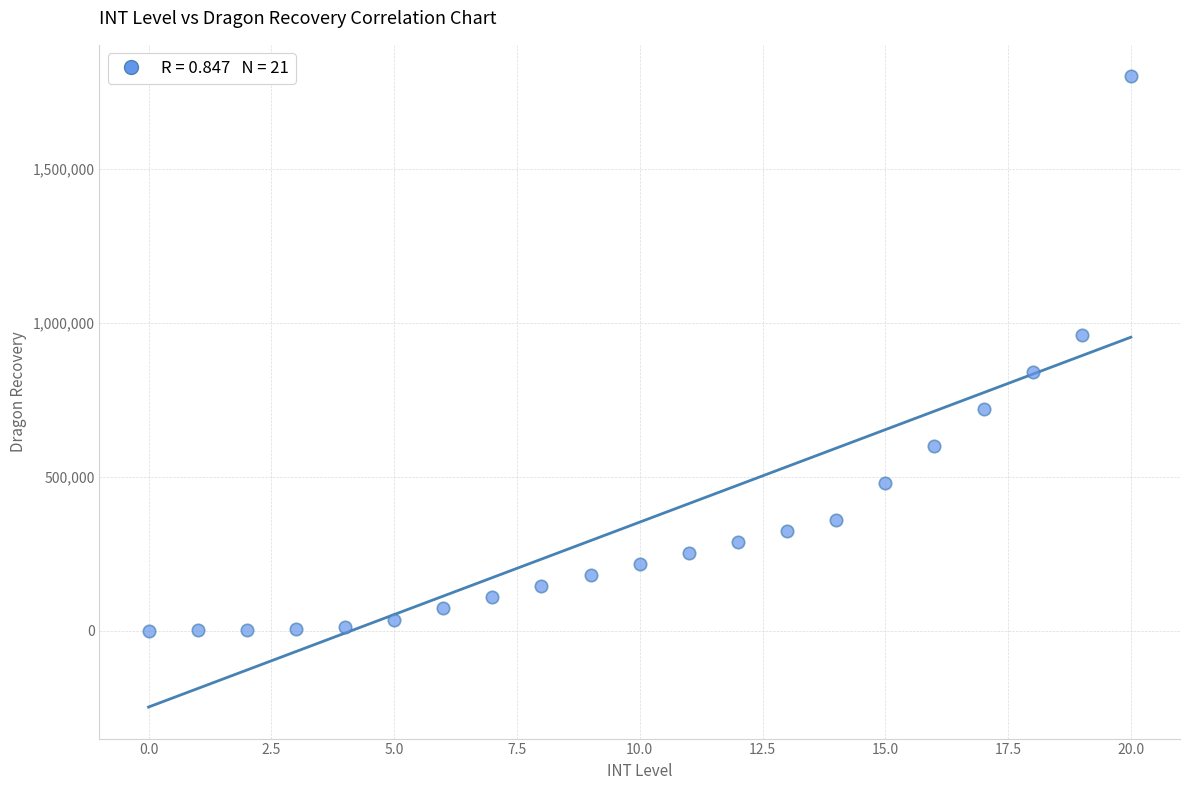

What is the range of Y values (max minus min)?

1800000